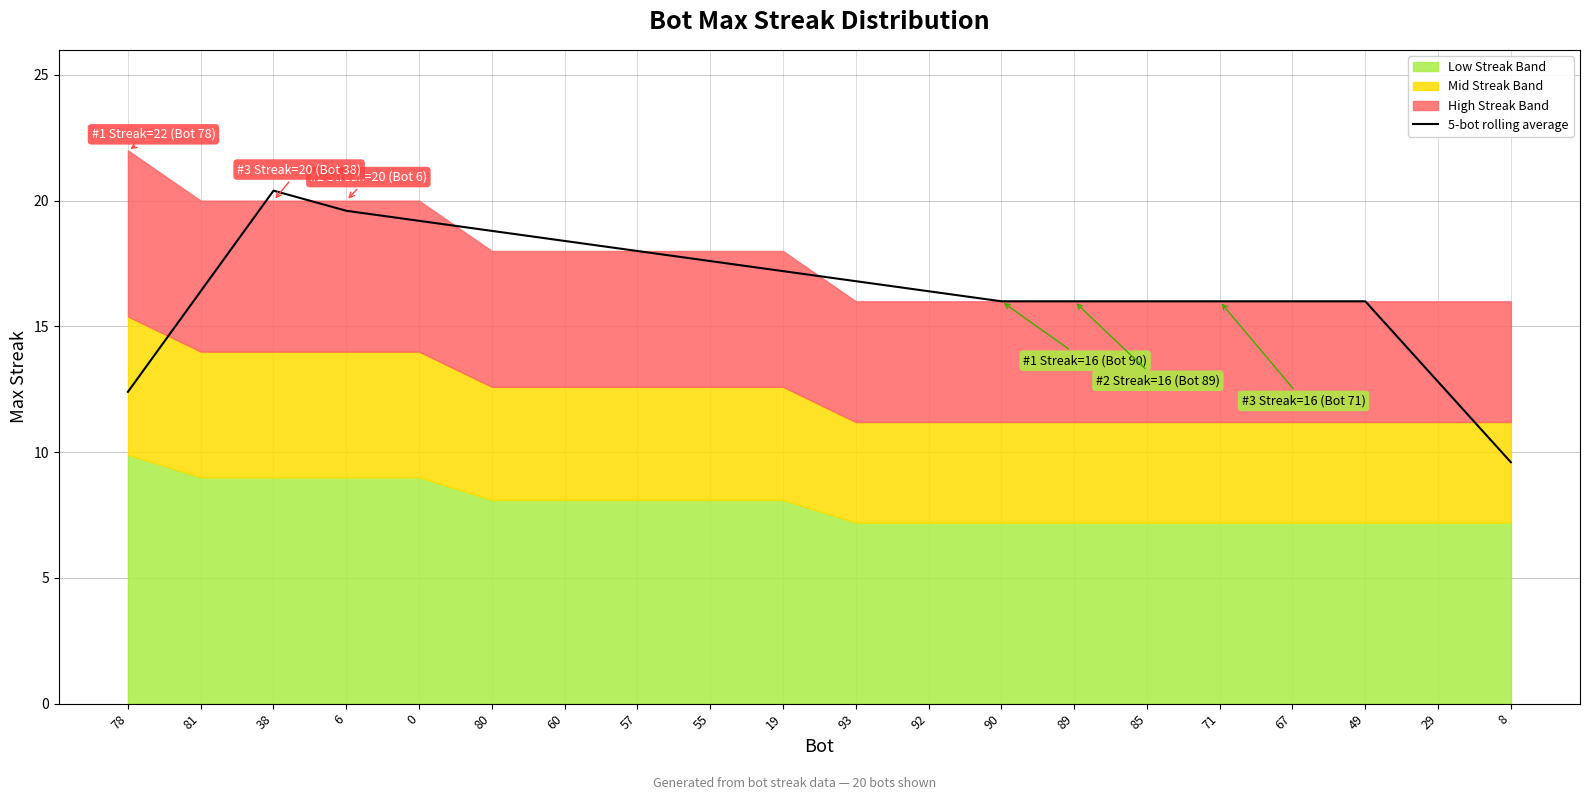

Count the number of values greater than 16.

11